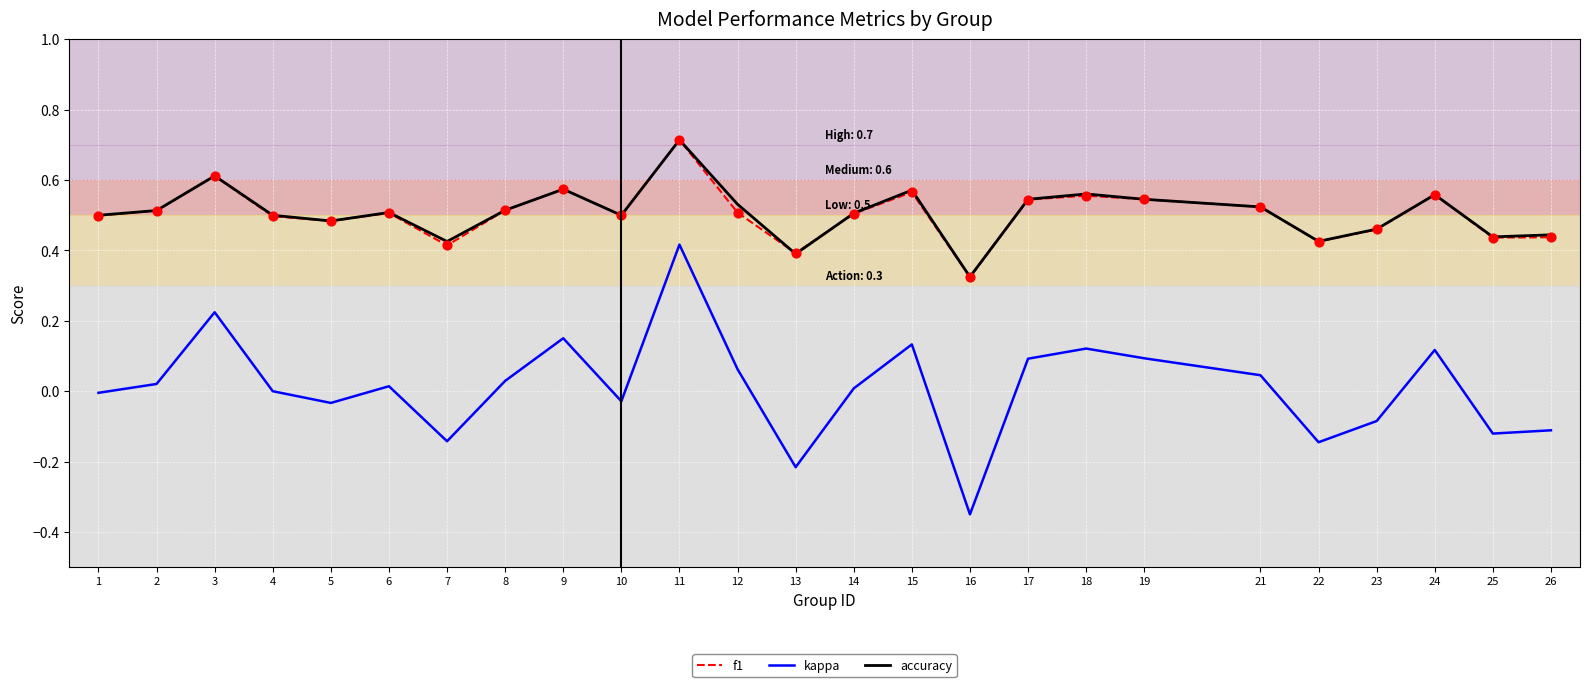

At which category is the sum across all series the highest?

11